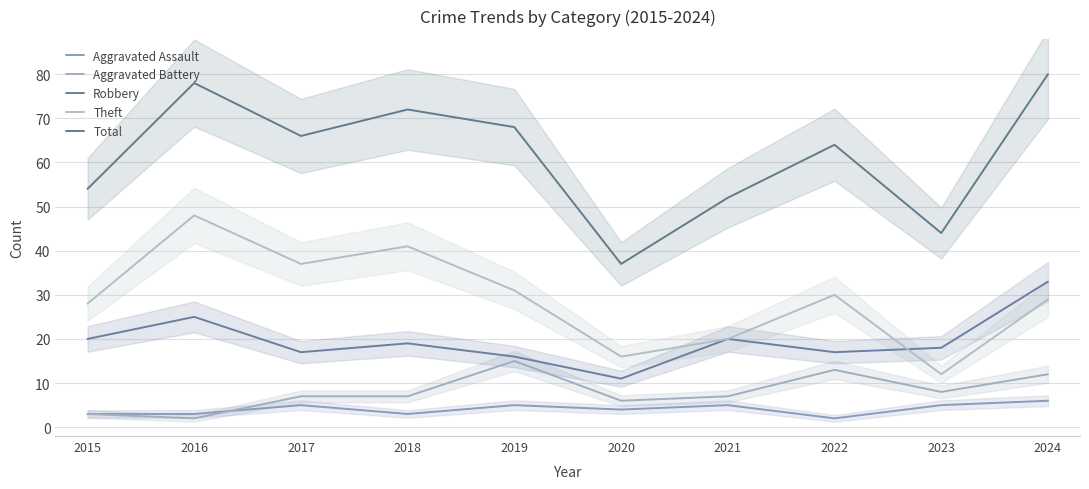

The value of Robbery at 2019 is 9. True or false?

False